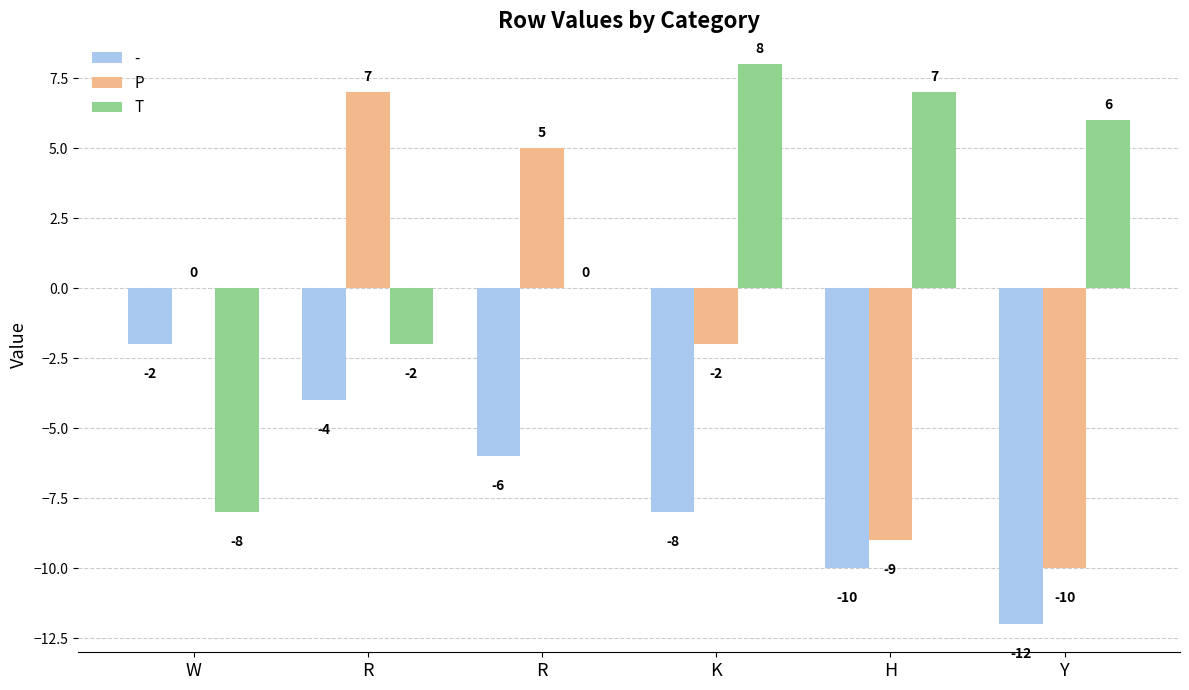

What is the difference between the maximum and minimum values in the P series?

17